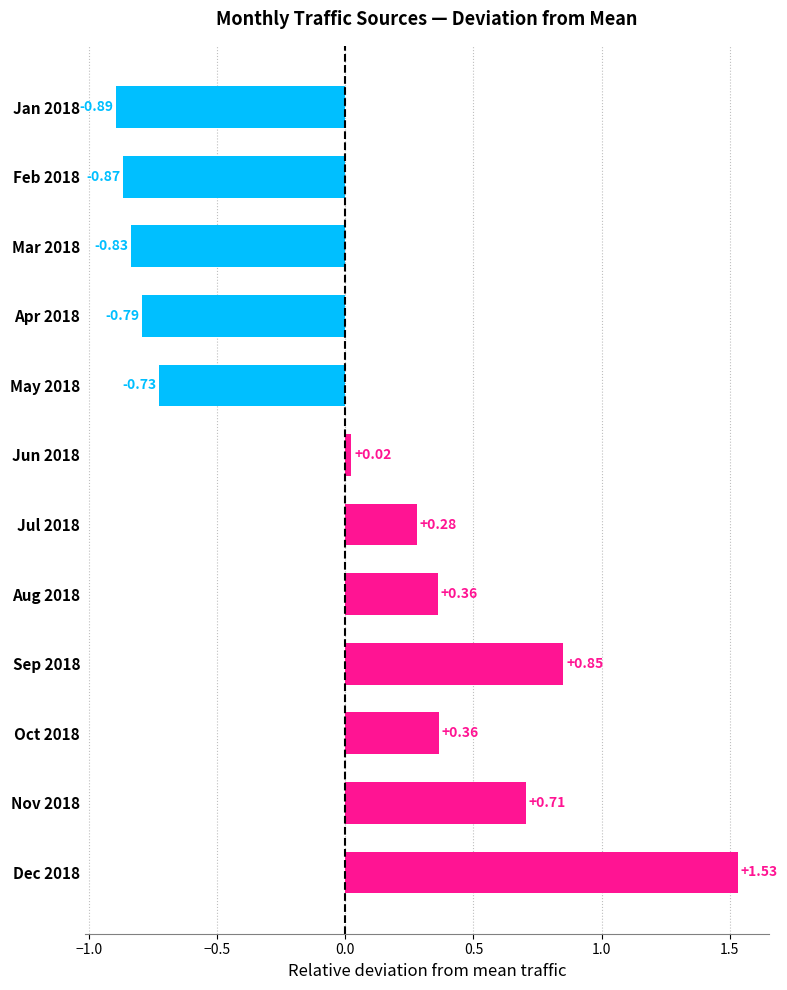

What is the change in value from Jun 2018 to Aug 2018?

+0.3